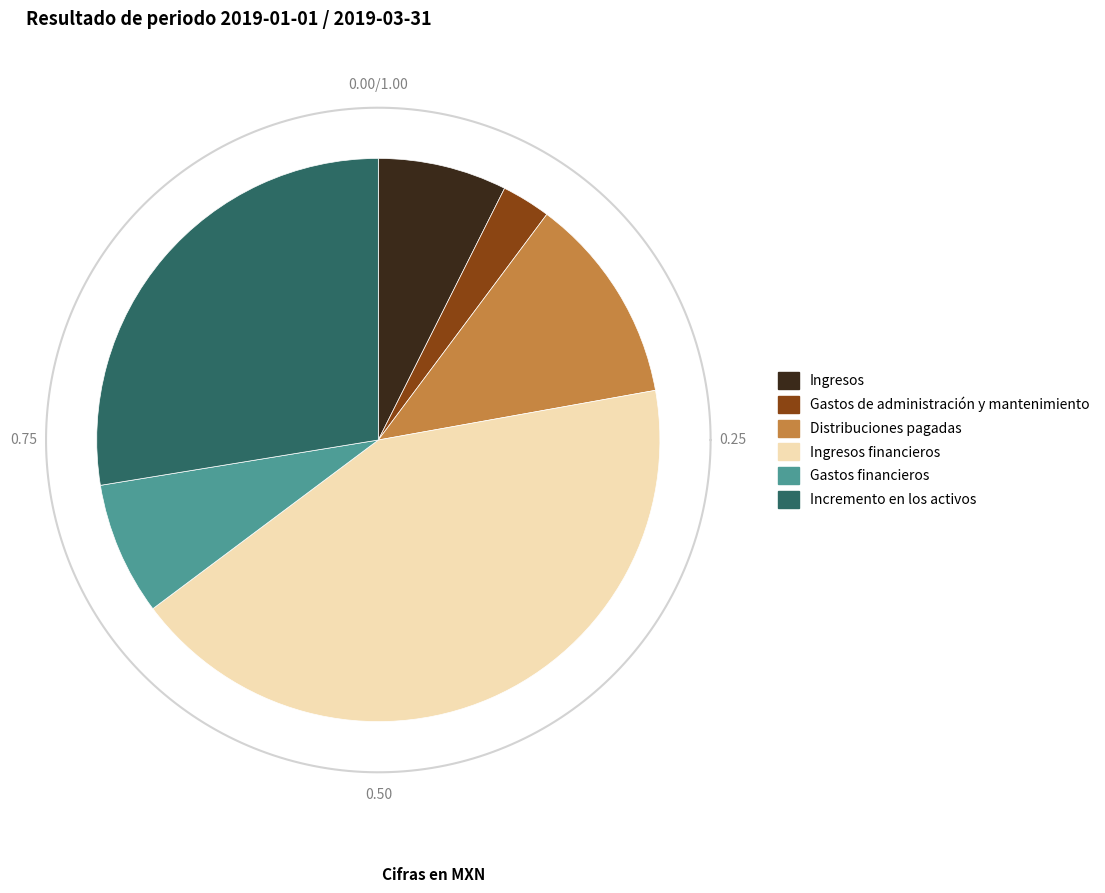

To the nearest percent, what percentage of the pie is Distribuciones pagadas?

12%